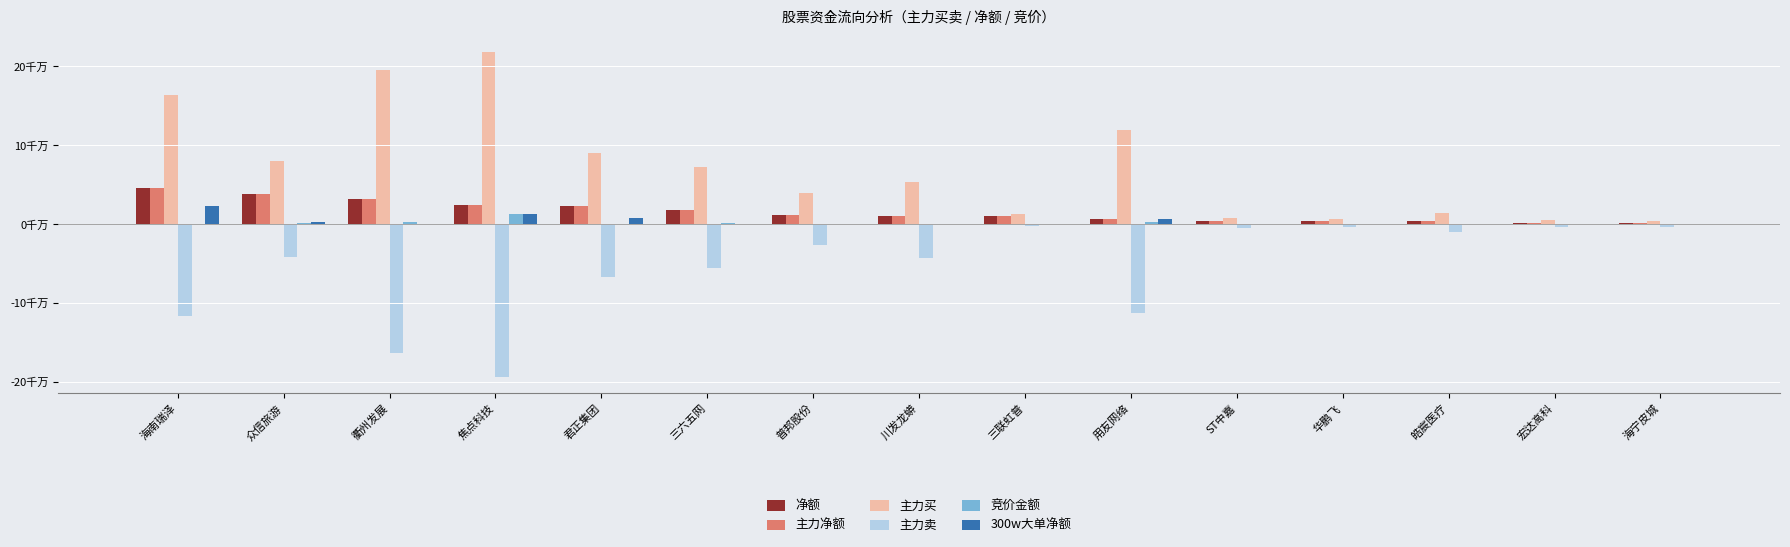

What is the lowest value of the 净额 series?

0.1